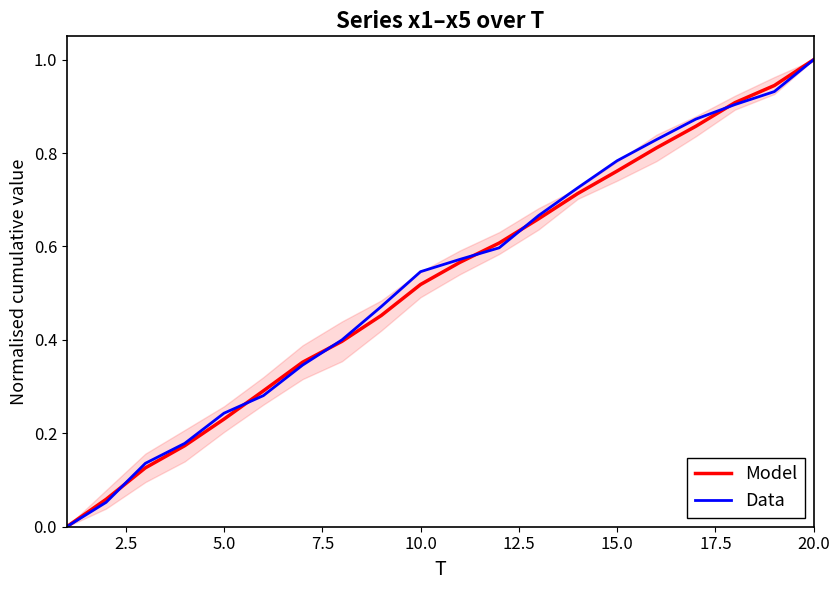

Which series has the widest spread of values?

Model